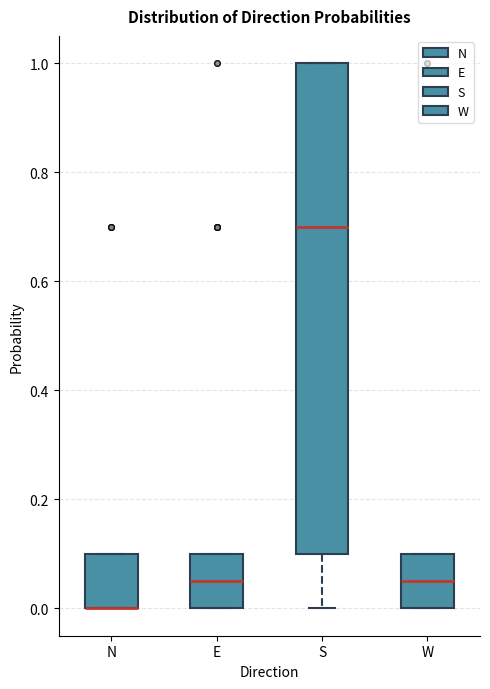

Where is the lower edge of the box for N on the y-axis? The values are not printed on the chart, so give them approximately, as read against the axis.

0.00